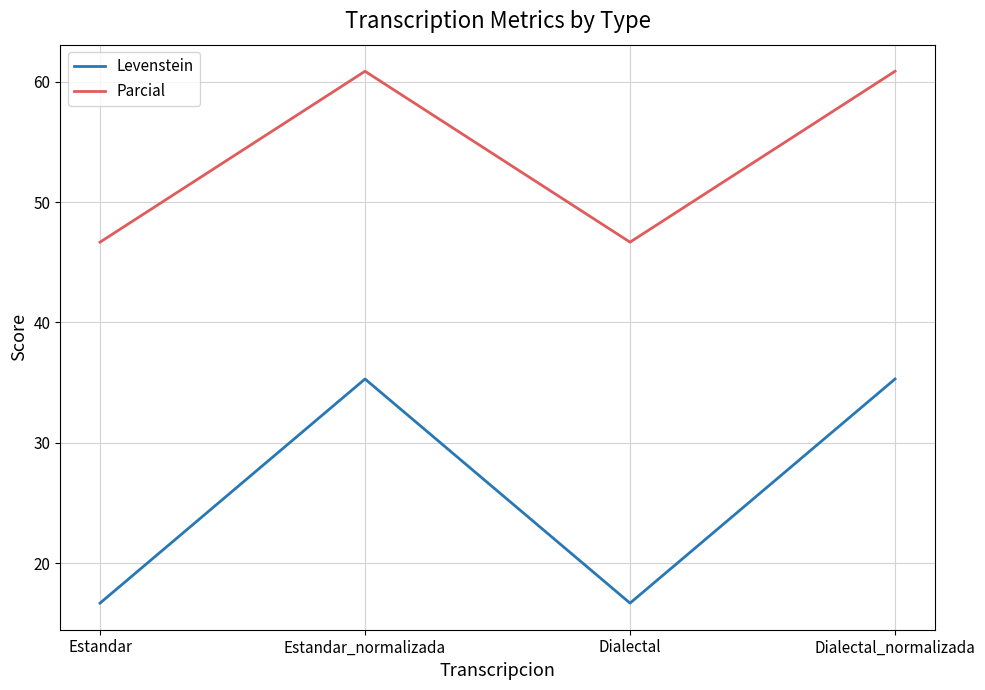

What is the spread (max minus min) of values at Dialectal_normalizada?

25.6